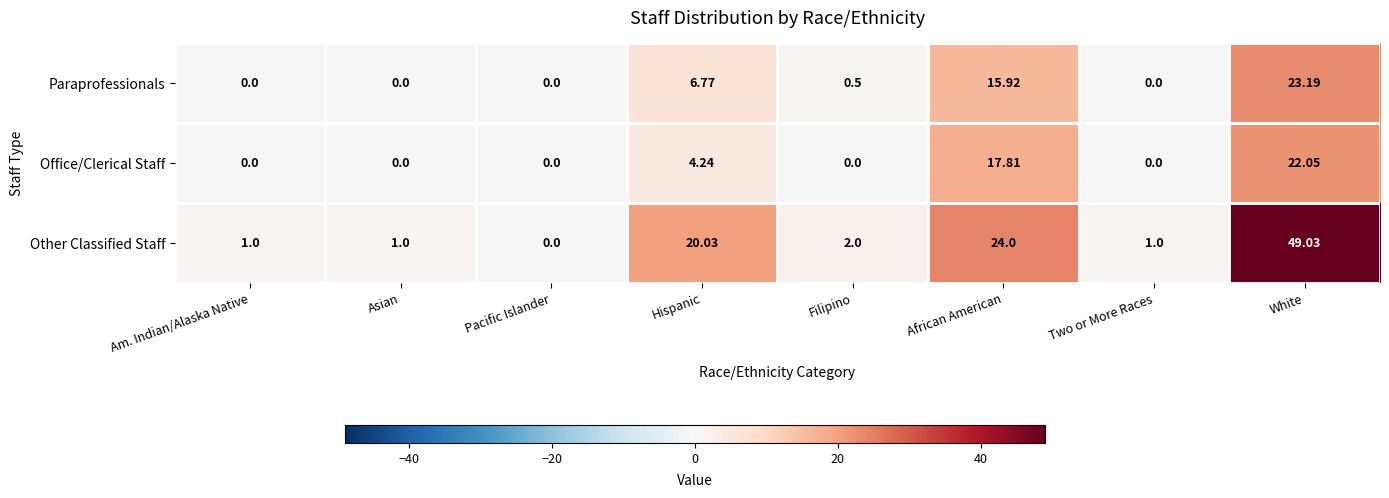

Which series has the largest total across all categories?

Other Classified Staff